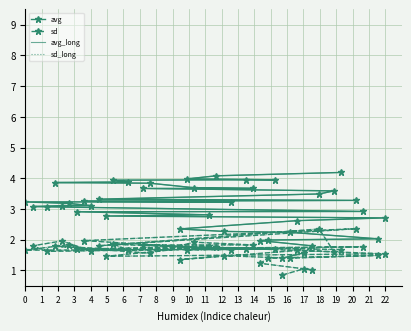

What is the highest value of the sd series?

2.4